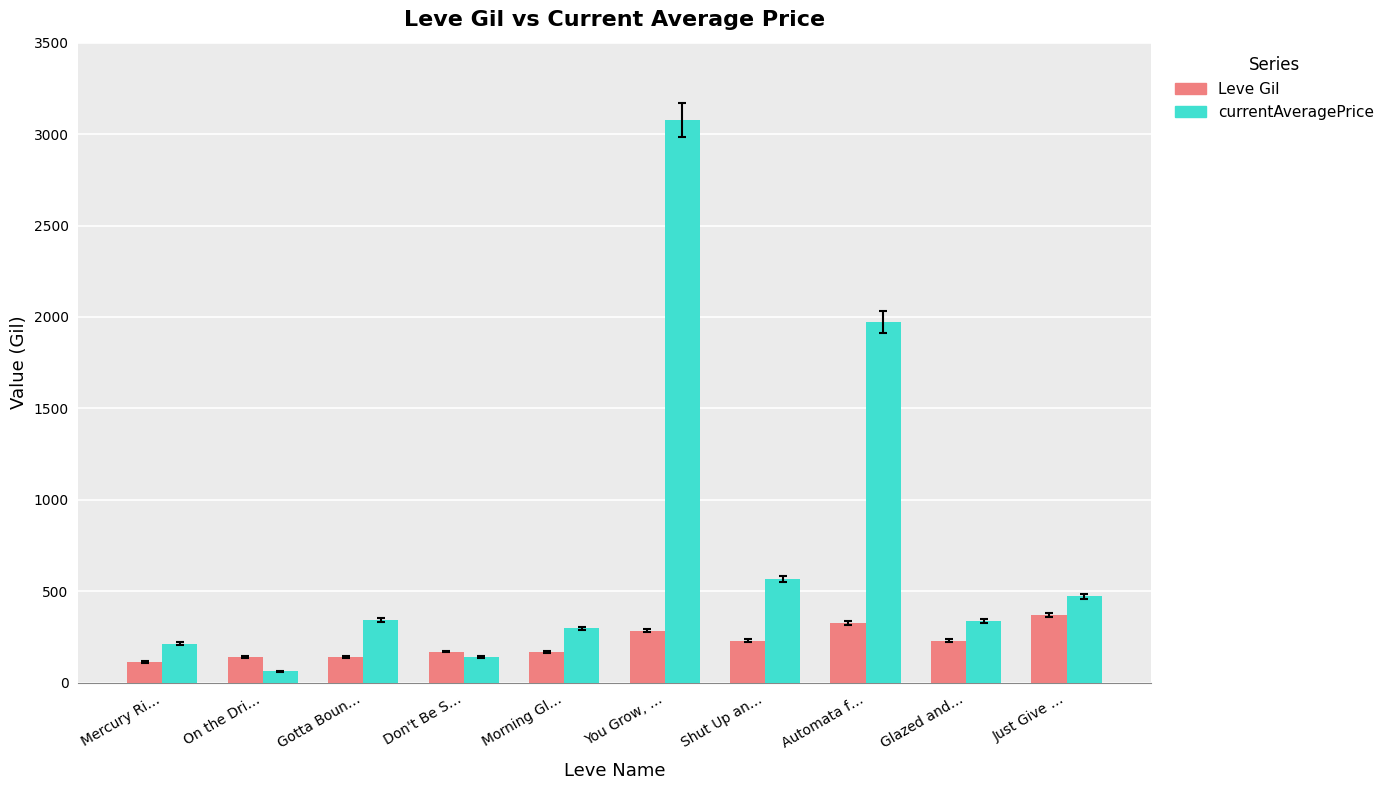

What is the lowest value of the Leve Gil series?

113.0